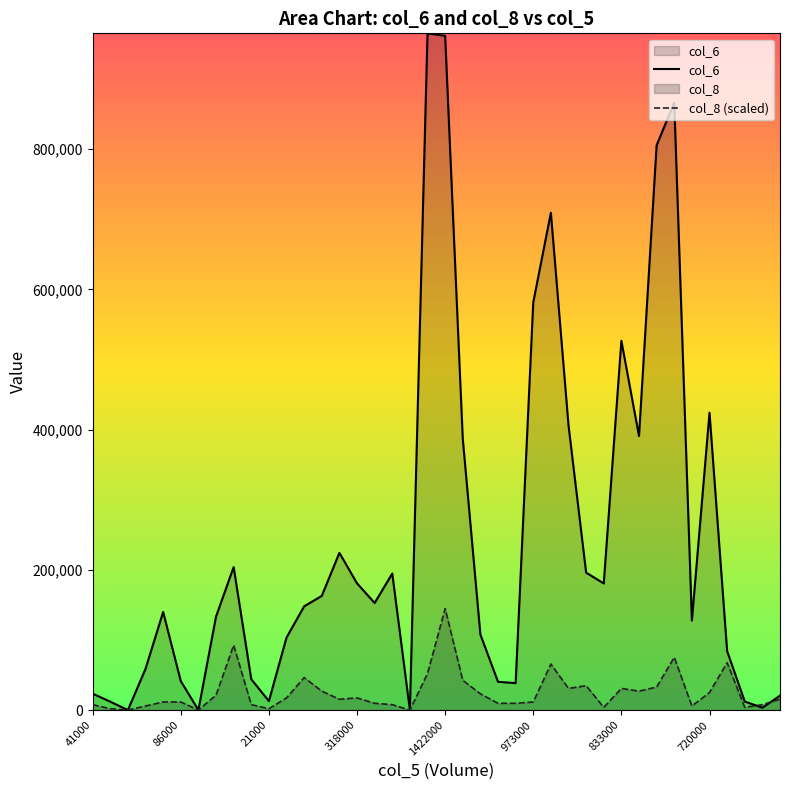

What are all the series names shown in the legend?

col_6, col_8